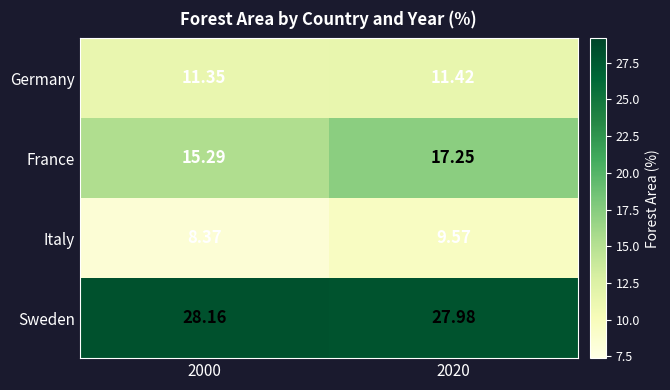

Which series has the largest total across all categories?

Sweden